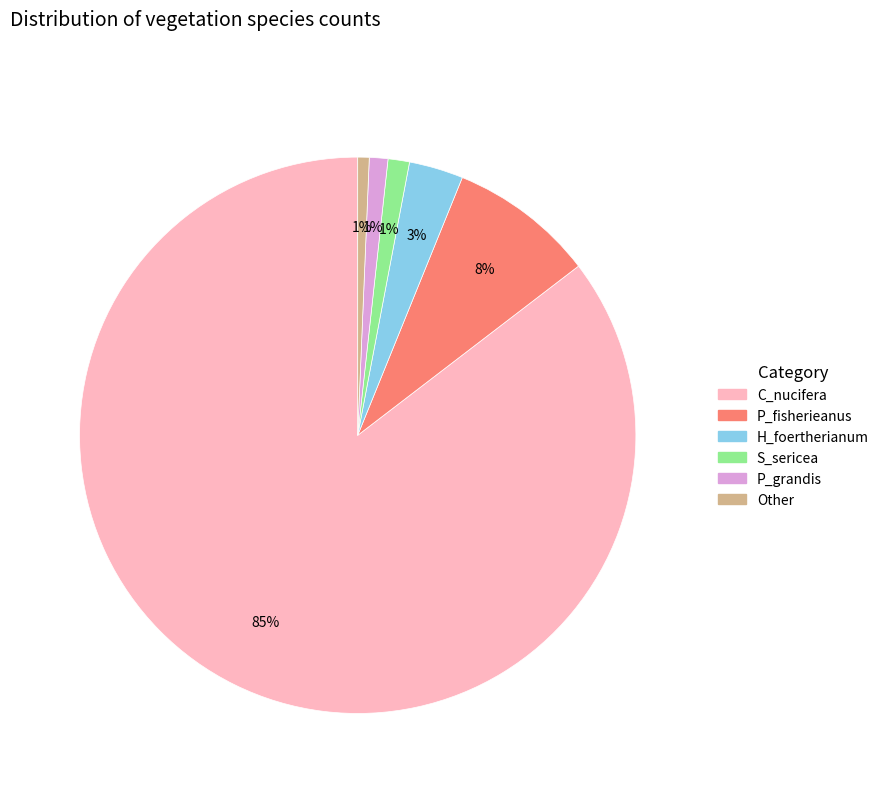

To the nearest percent, what is the average slice percentage?

17%